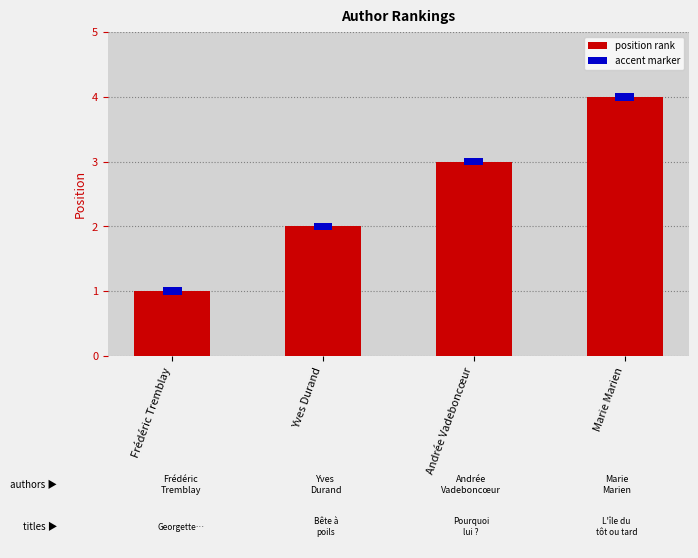

What is the value of the 1st bar from the left?

1